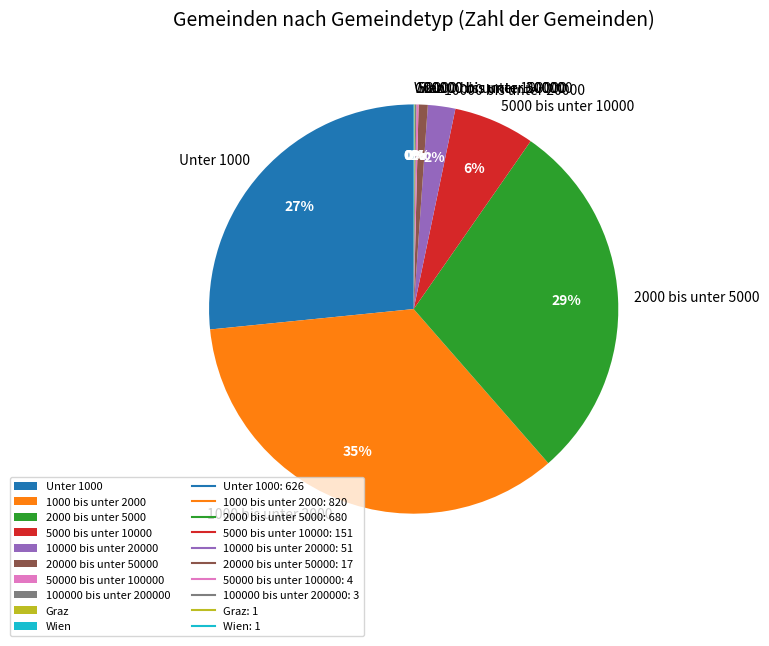

Is there a majority slice in this chart?

No